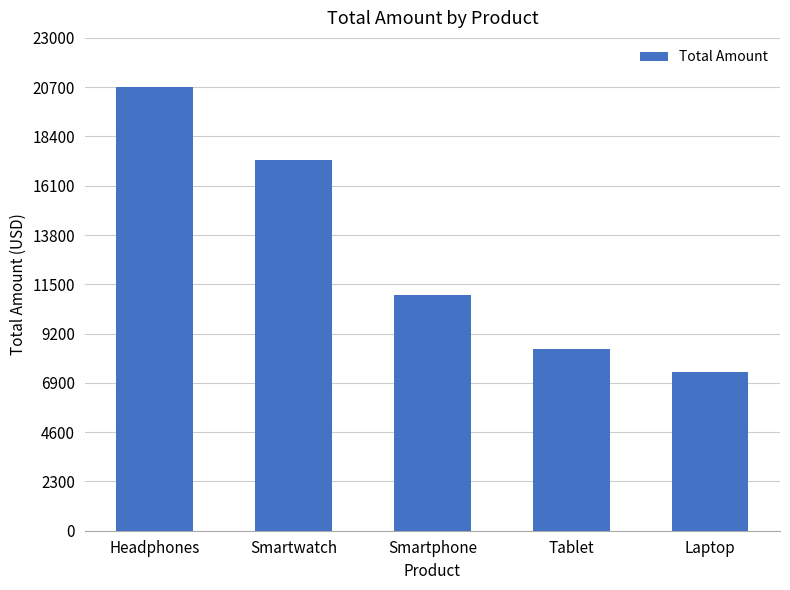

The chart shows a value of 11238.5 at Laptop. True or false?

False